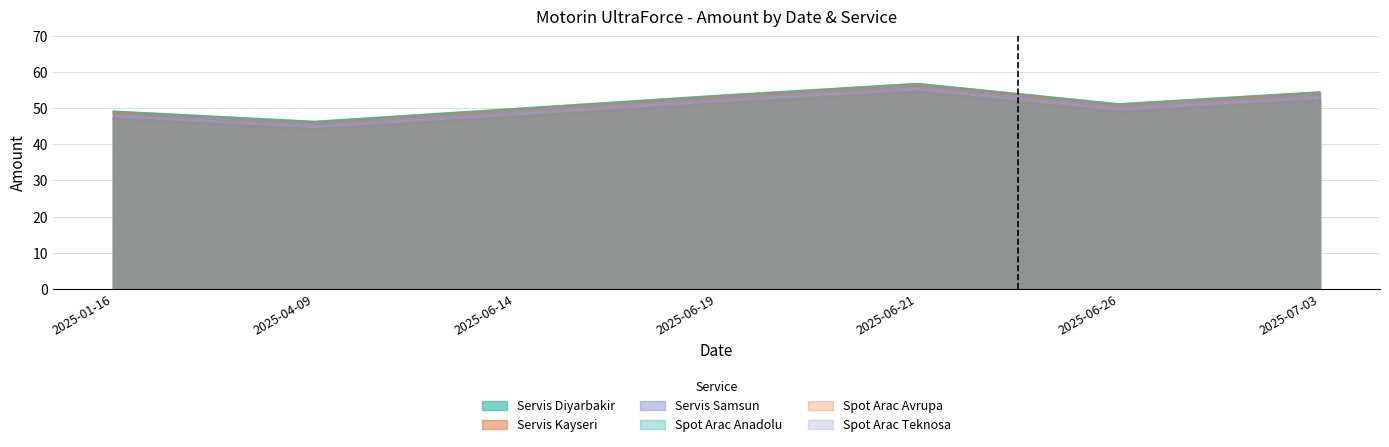

Where is Servis Samsun nearest to the value 50?

2025-06-26